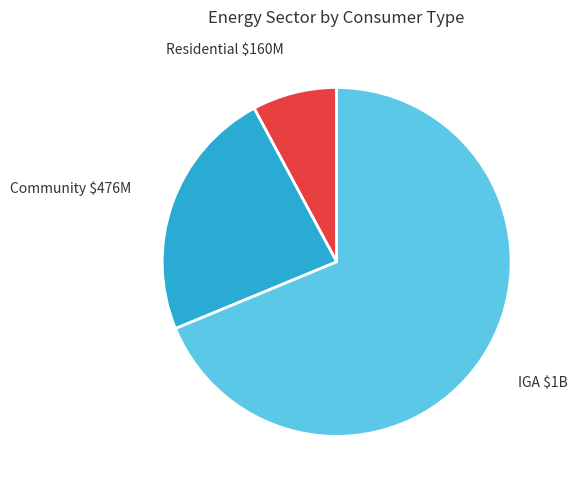

The Community $476M slice represents 37% of the pie. True or false?

False